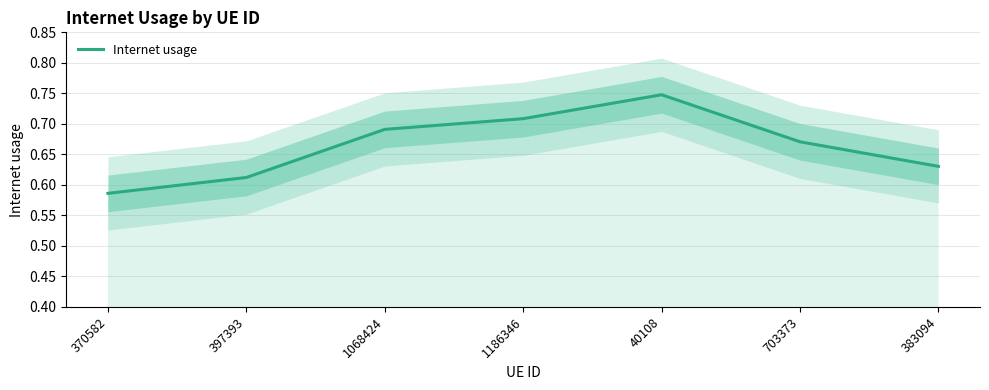

Does the chart display data point markers on the line(s)?

No